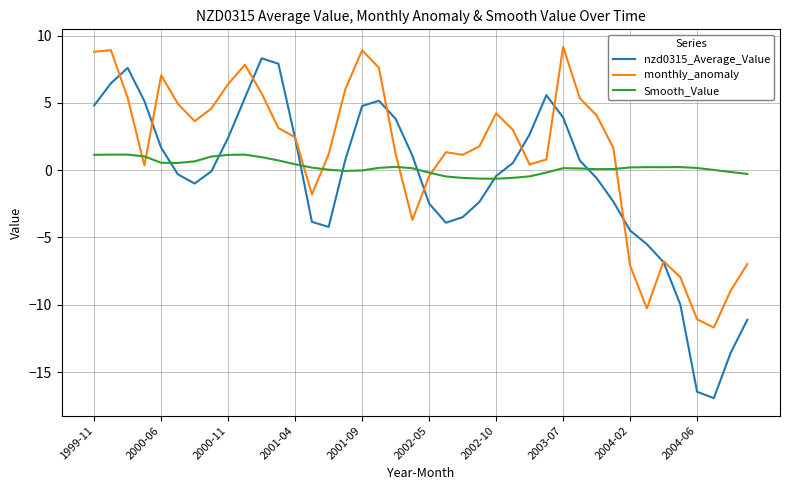

True or false: nzd0315_Average_Value and monthly_anomaly cross at least once.

True